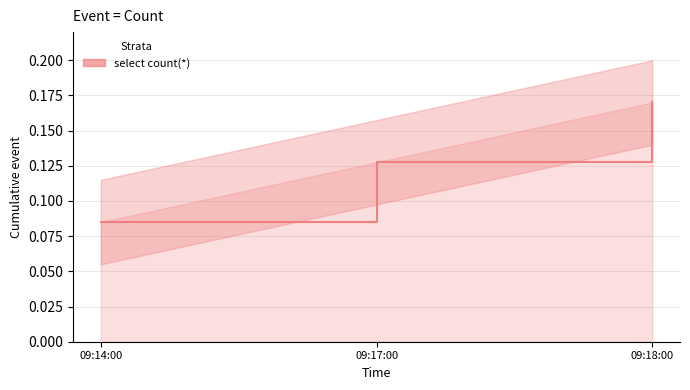

What position from the right is 09:18:00?

1